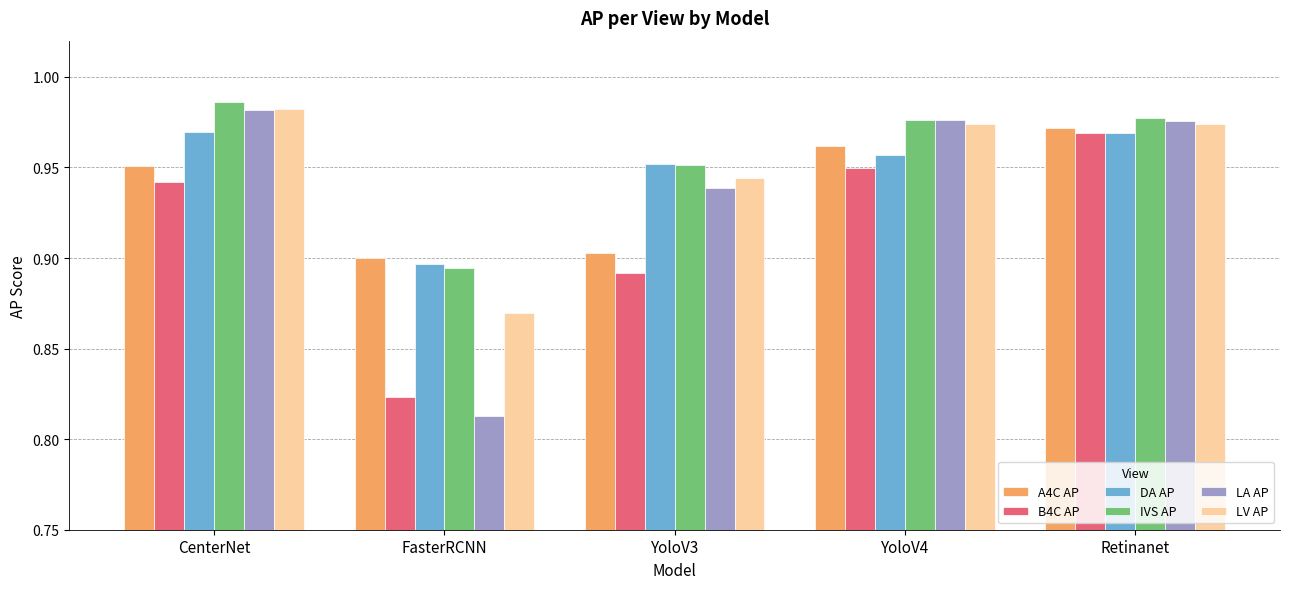

At how many categories does at least one series exceed 0?

5